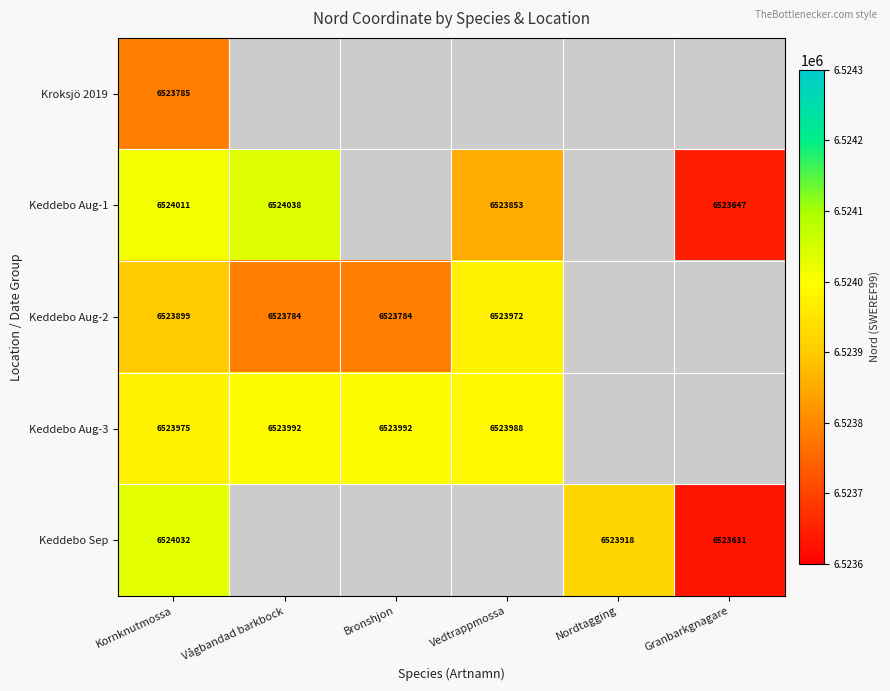

True or false: Keddebo Aug-3 has a value of 6523988 at Vedtrappmossa.

True